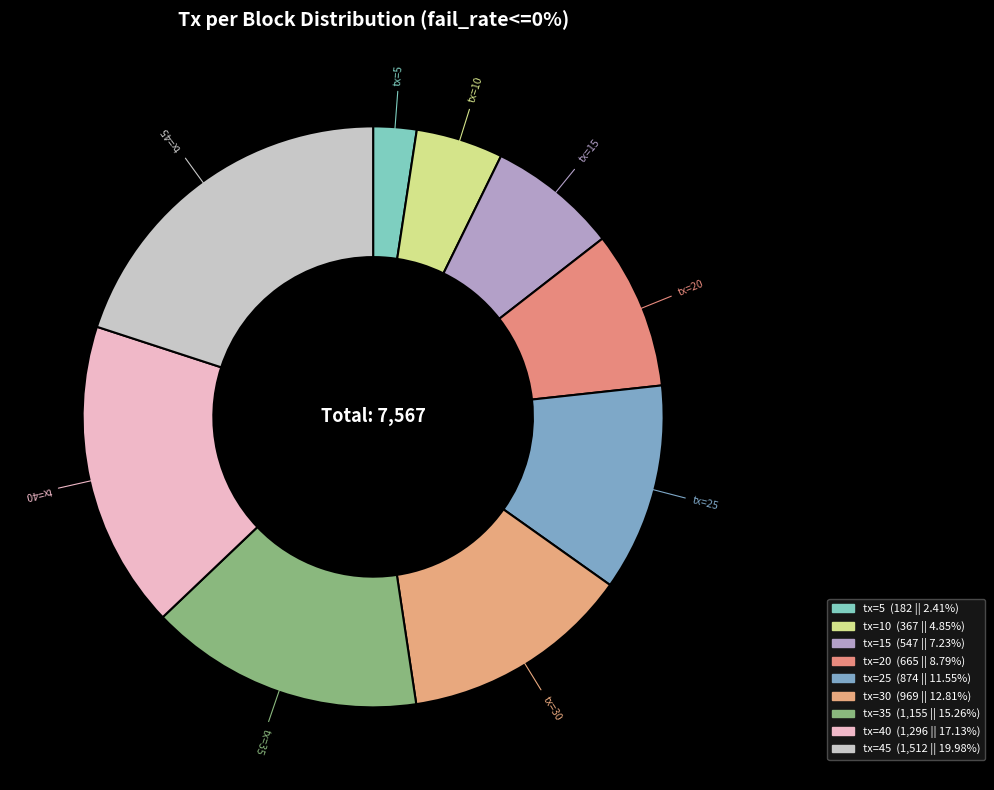

Count the number of slices in the pie.

9